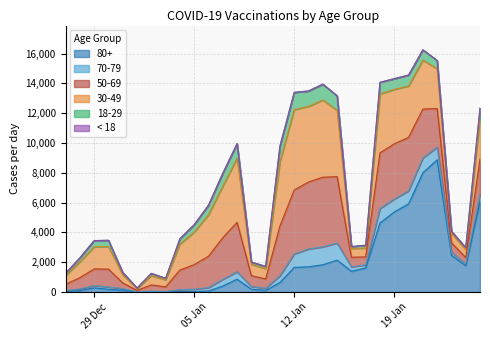

Is it true that 18-29 equals 422 at 30.12.2020?

True